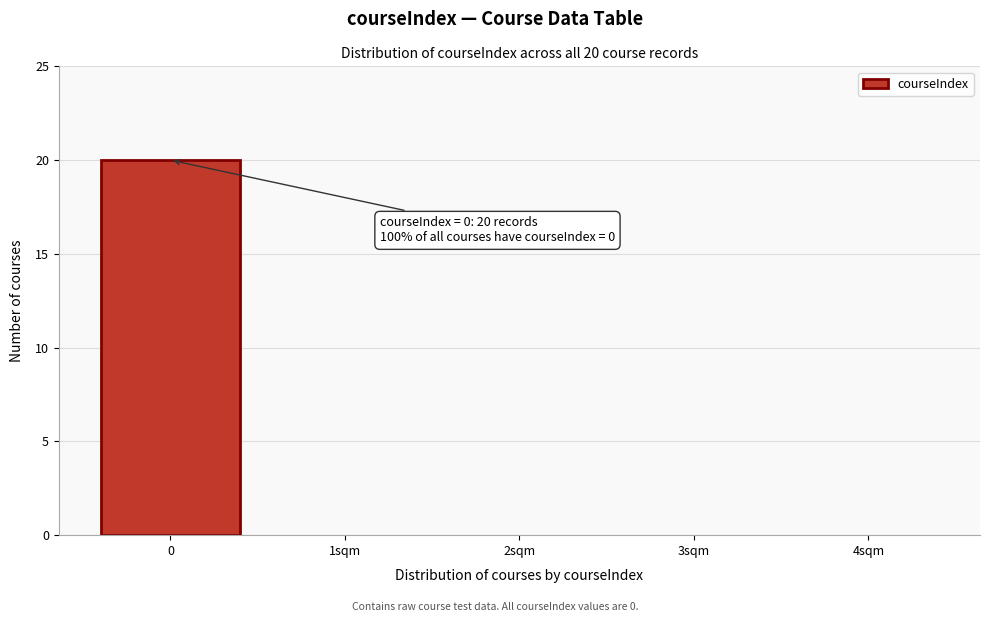

Reading right to left, list all the values displayed in this chart.

4sqm=0	3sqm=0	2sqm=0	1sqm=0	0=20